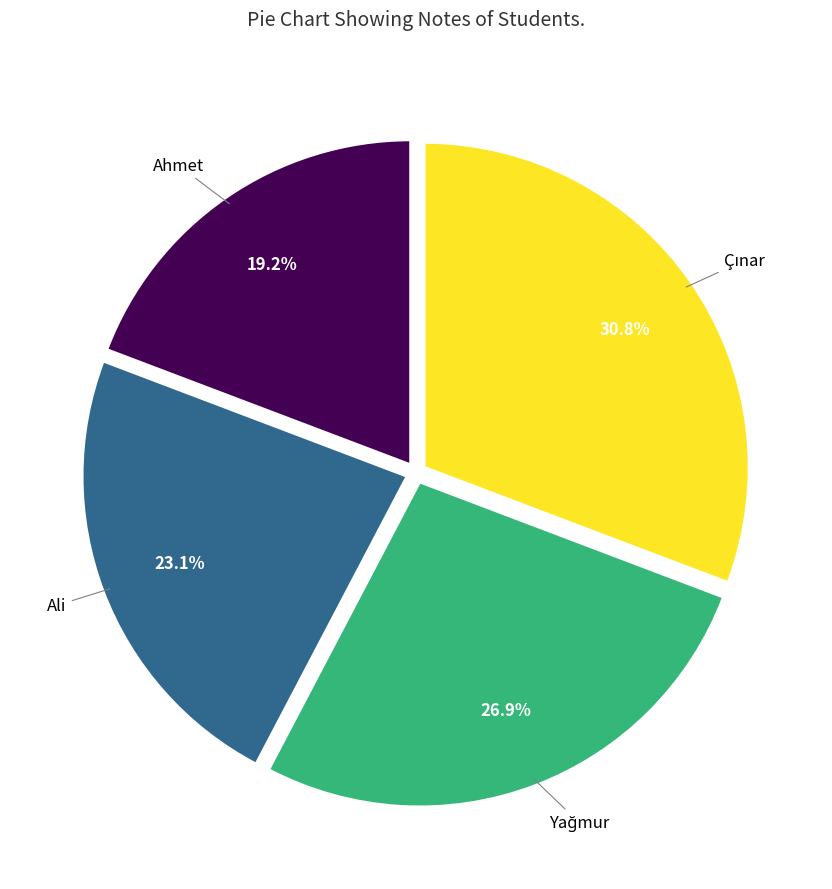

Is there any slice that represents more than half of the pie?

No